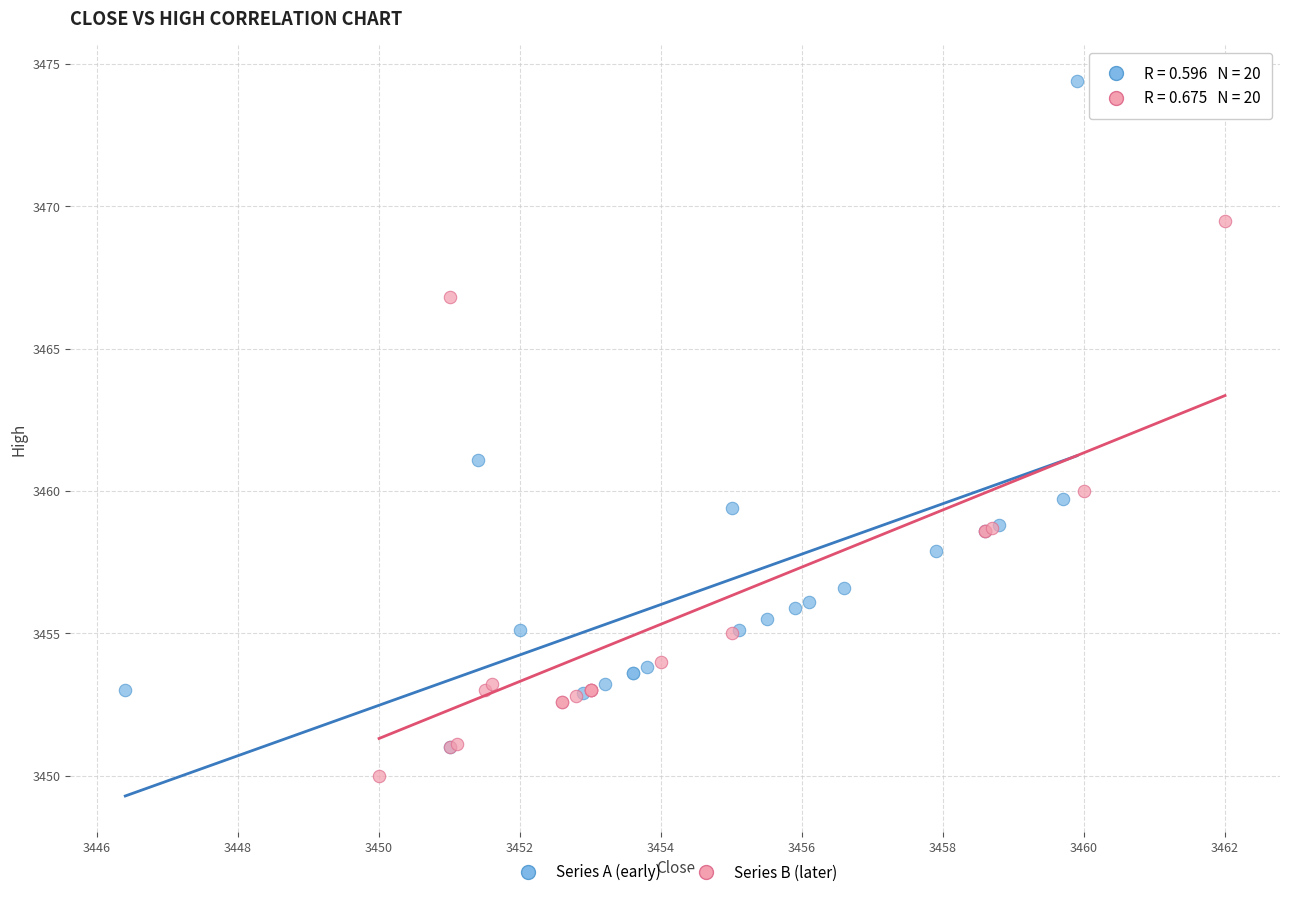

Which series has the widest spread of Y values?

Series A (early)